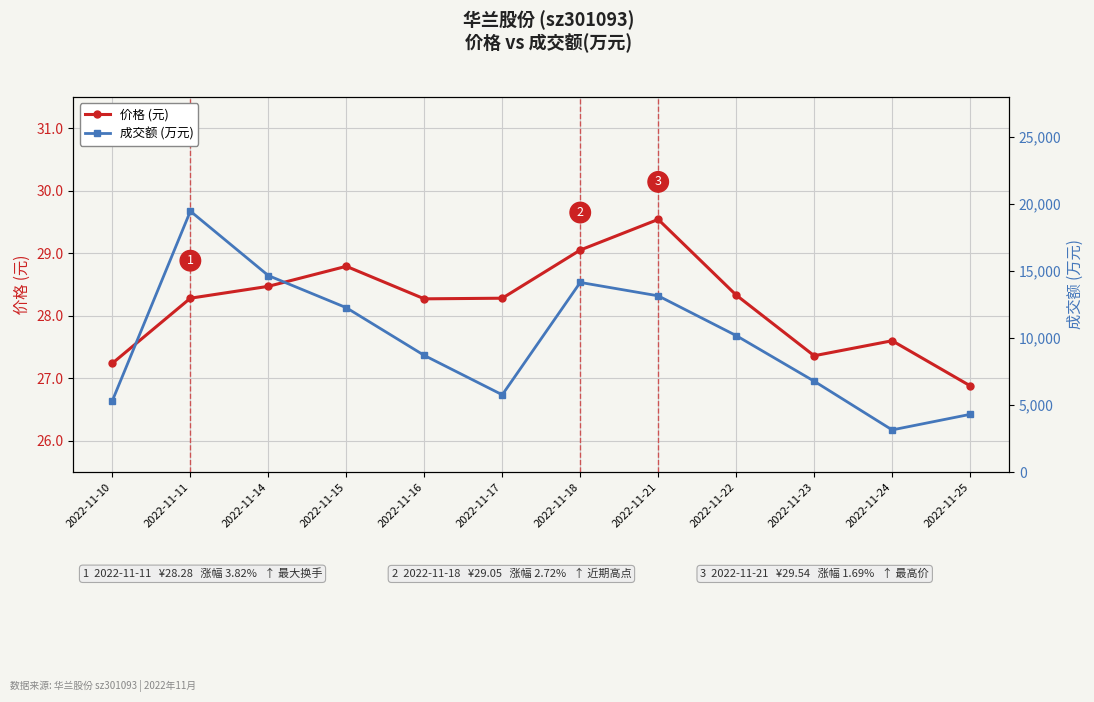

What is the difference between the second highest and minimum values in the 成交额 (万元) series?

11516.0